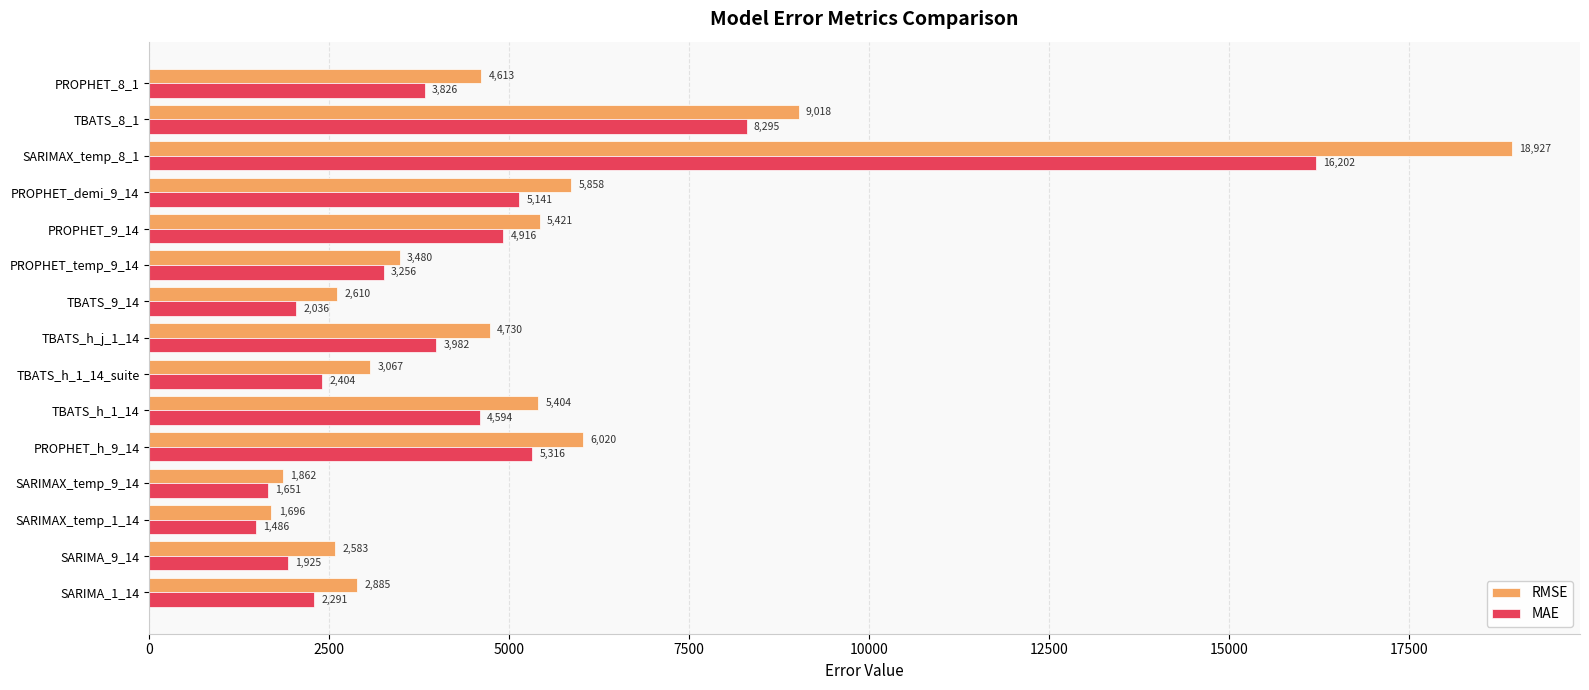

List the series in order of their peak value, lowest first.

MAE, RMSE